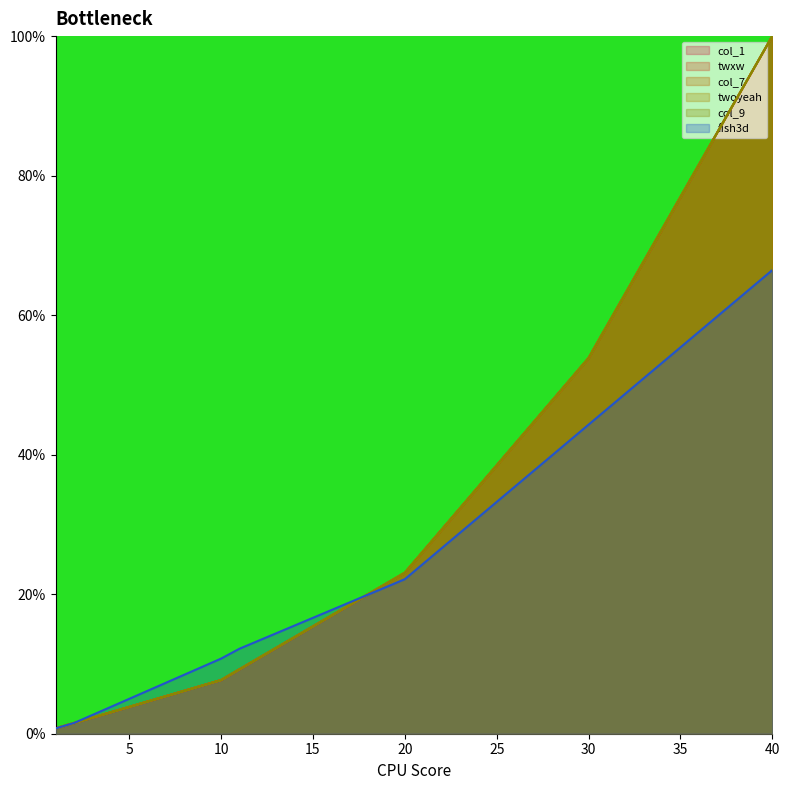

The fish3d series shows 13.3 at 12. True or false?

True